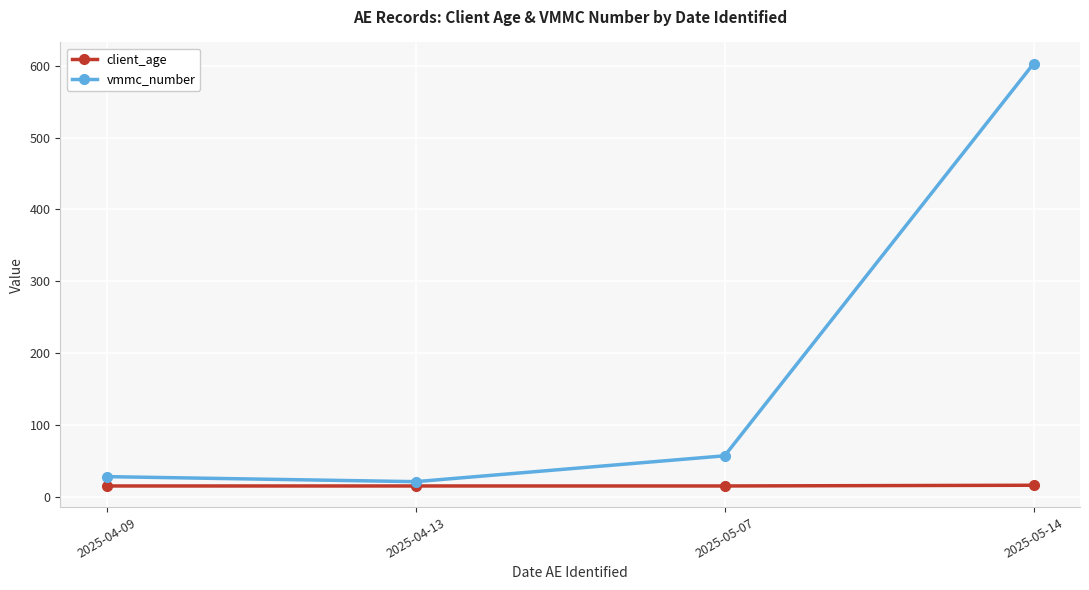

The value of vmmc_number at 2025-04-09 is 28. True or false?

True